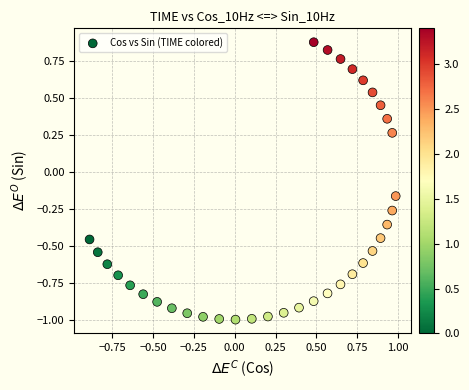

What is the range of Y values (max minus min)?

1.9